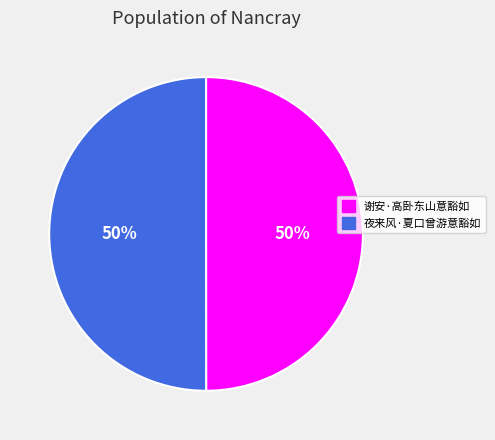

What percentage is the 谢安·高卧东山意豁如 slice, to the nearest percent?

50%